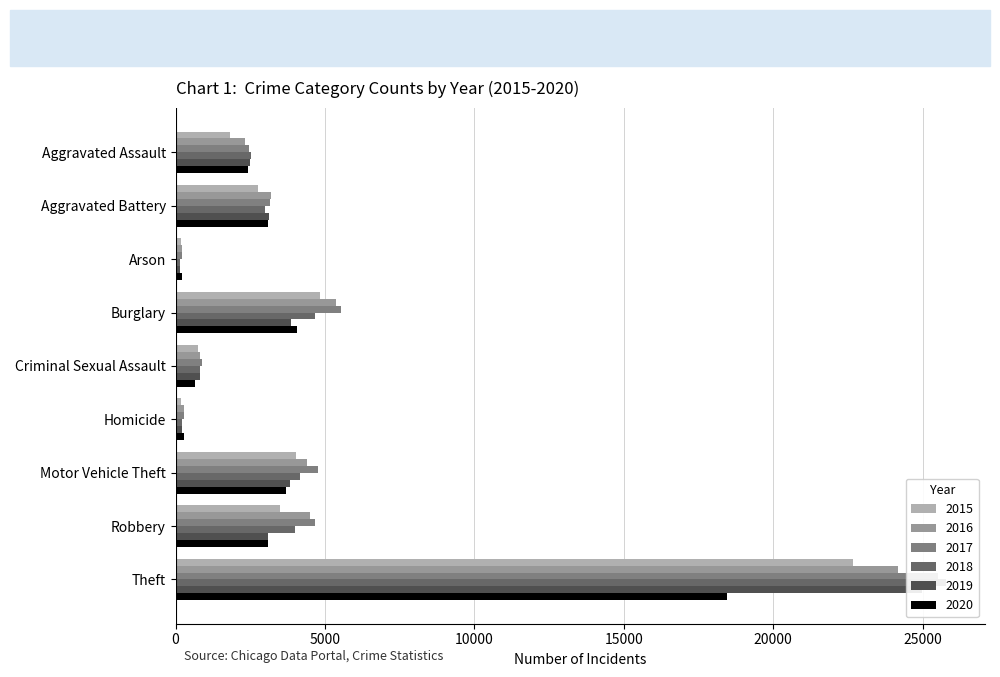

List the labels in order of 2018 value, largest first.

Theft, Burglary, Motor Vehicle Theft, Robbery, Aggravated Battery, Aggravated Assault, Criminal Sexual Assault, Homicide, Arson